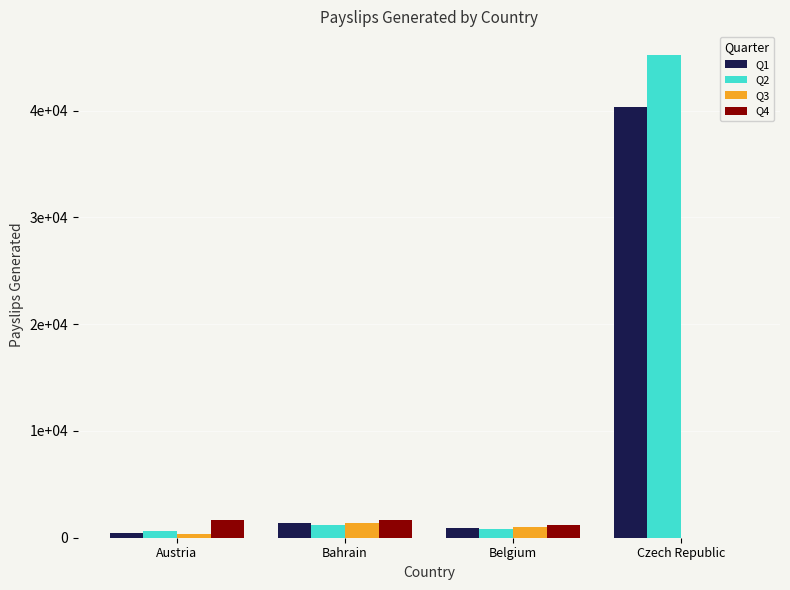

What is the value of the Q3 bar at the 2nd from the left?

1377